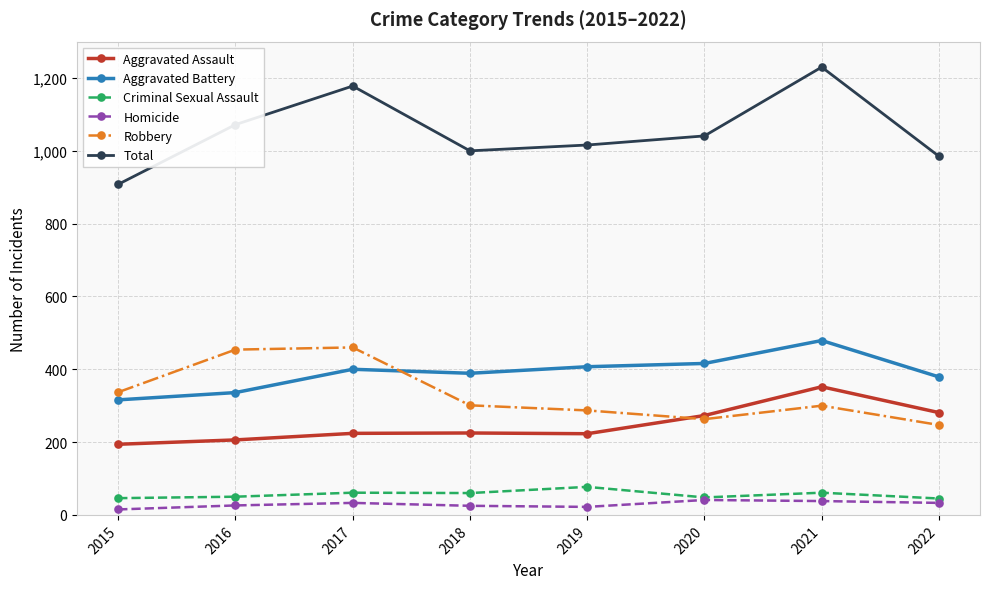

Does the chart display data point markers on the line(s)?

Yes